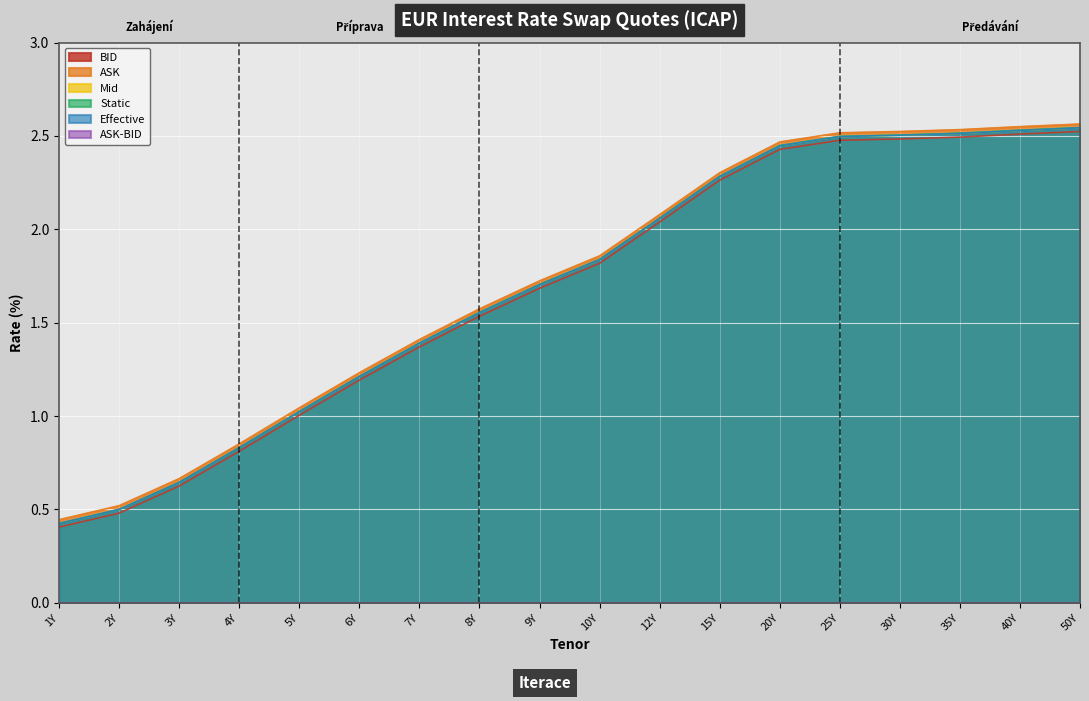

Which series has the largest range (max minus min)?

Static